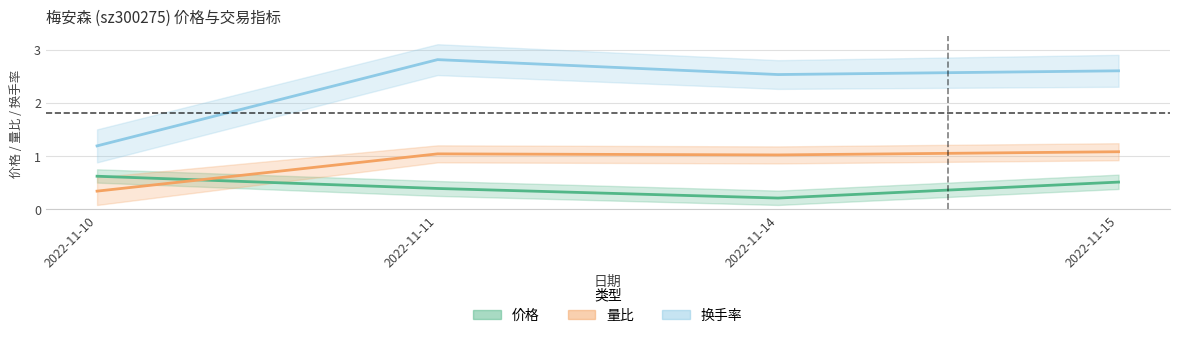

In 换手率, how many points are lower than both neighbors (excluding endpoints)?

1